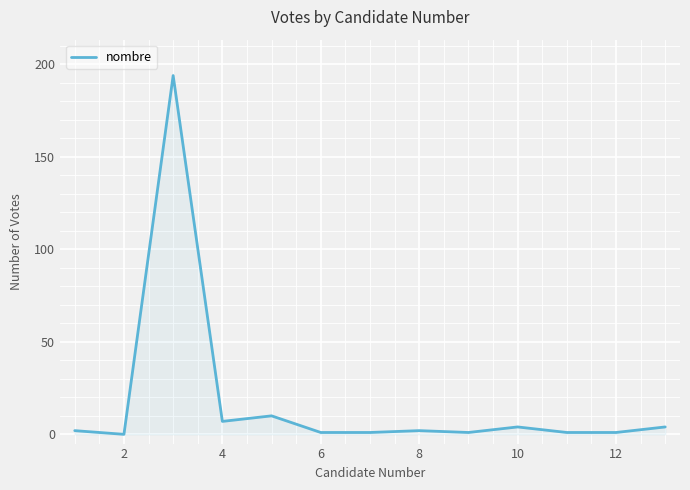

What is the maximum value shown in the chart?

194